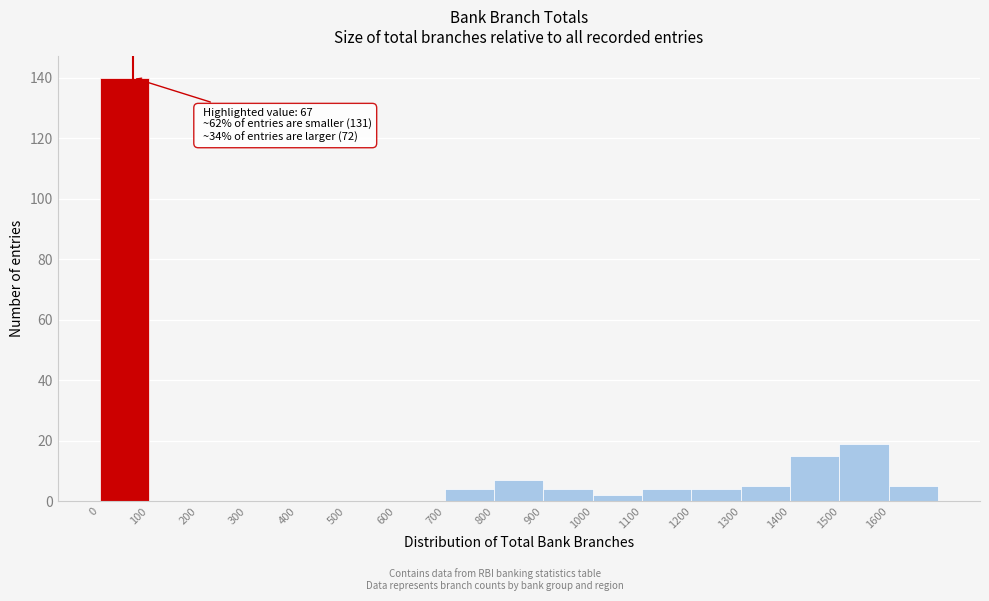

Over which range of the x-axis is the bar tallest?

0 to 100